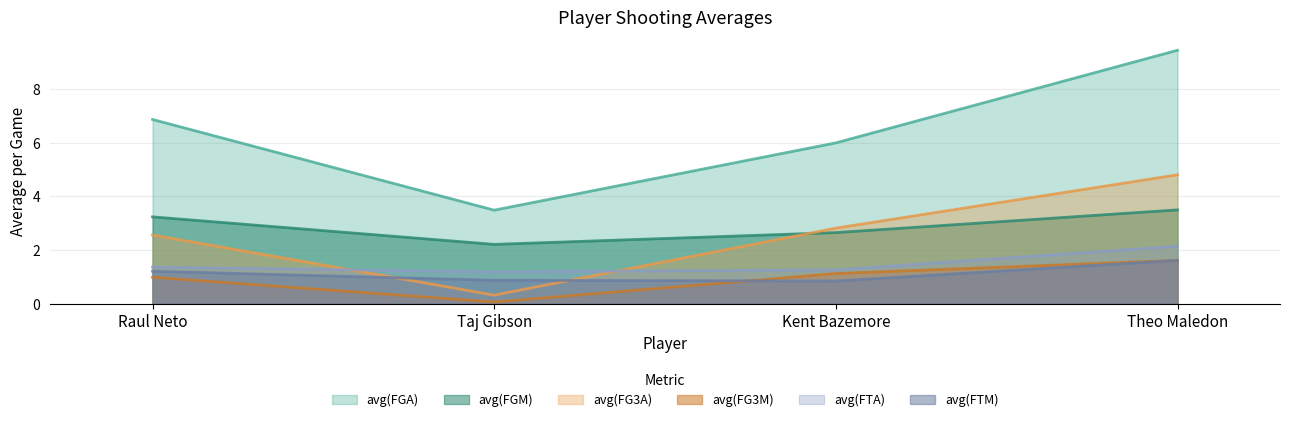

Count the number of data series in this chart.

6